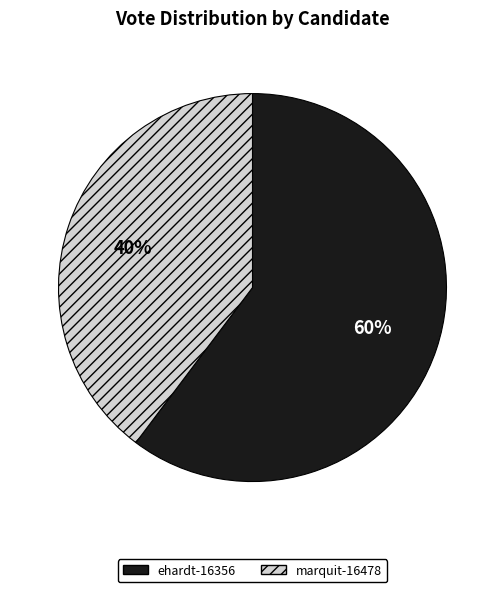

To the nearest percent, what is the combined percentage of marquit-16478 and ehardt-16356?

100%